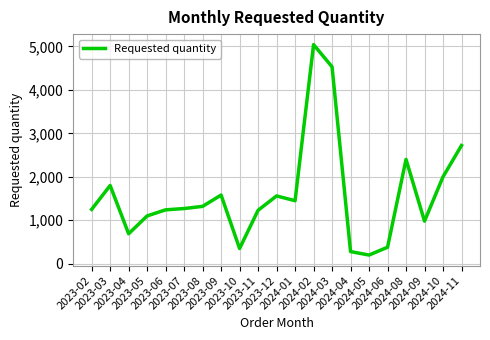

At which category does the chart reach its peak across all series?

2024-02